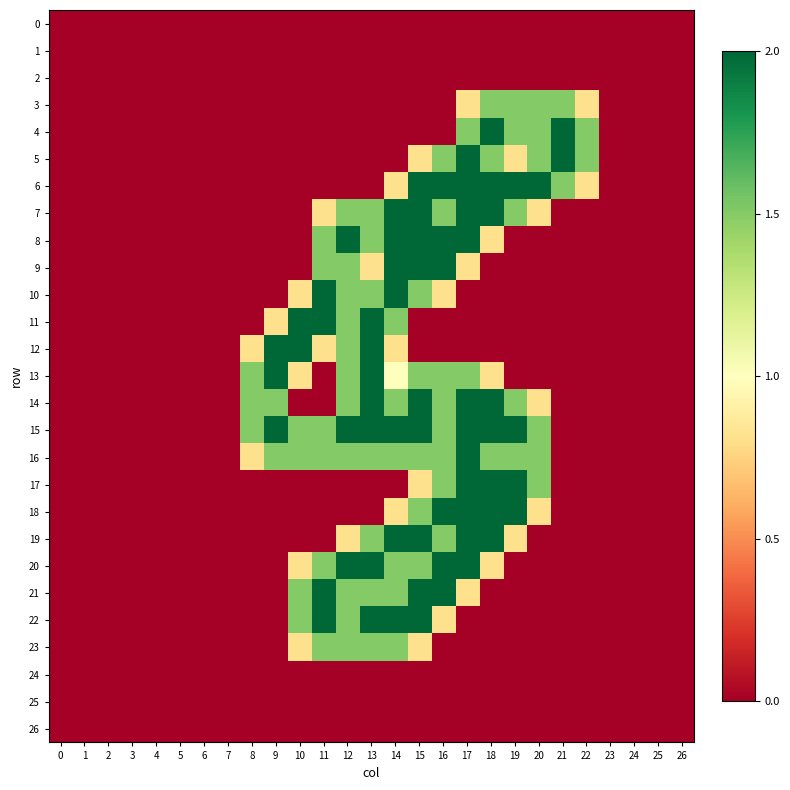

Reading left to right, extract all data points from this chart.

row_0: 0=0.0	1=0.0	2=0.0	3=0.0	4=0.0	5=0.0	6=0.0	7=0.0	8=0.0	9=0.0	10=0.0	11=0.0	12=0.0	13=0.0	14=0.0	15=0.0	16=0.0	17=0.0	18=0.0	19=0.0	20=0.0	21=0.0	22=0.0	23=0.0	24=0.0	25=0.0	26=0.0
row_1: 0=0.0	1=0.0	2=0.0	3=0.0	4=0.0	5=0.0	6=0.0	7=0.0	8=0.0	9=0.0	10=0.0	11=0.0	12=0.0	13=0.0	14=0.0	15=0.0	16=0.0	17=0.0	18=0.0	19=0.0	20=0.0	21=0.0	22=0.0	23=0.0	24=0.0	25=0.0	26=0.0
row_2: 0=0.0	1=0.0	2=0.0	3=0.0	4=0.0	5=0.0	6=0.0	7=0.0	8=0.0	9=0.0	10=0.0	11=0.0	12=0.0	13=0.0	14=0.0	15=0.0	16=0.0	17=0.0	18=0.0	19=0.0	20=0.0	21=0.0	22=0.0	23=0.0	24=0.0	25=0.0	26=0.0
row_3: 0=0.0	1=0.0	2=0.0	3=0.0	4=0.0	5=0.0	6=0.0	7=0.0	8=0.0	9=0.0	10=0.0	11=0.0	12=0.0	13=0.0	14=0.0	15=0.0	16=0.0	17=0.8	18=1.5	19=1.5	20=1.5	21=1.5	22=0.8	23=0.0	24=0.0	25=0.0	26=0.0
row_4: 0=0.0	1=0.0	2=0.0	3=0.0	4=0.0	5=0.0	6=0.0	7=0.0	8=0.0	9=0.0	10=0.0	11=0.0	12=0.0	13=0.0	14=0.0	15=0.0	16=0.0	17=1.5	18=2.0	19=1.5	20=1.5	21=2.0	22=1.5	23=0.0	24=0.0	25=0.0	26=0.0
row_5: 0=0.0	1=0.0	2=0.0	3=0.0	4=0.0	5=0.0	6=0.0	7=0.0	8=0.0	9=0.0	10=0.0	11=0.0	12=0.0	13=0.0	14=0.0	15=0.8	16=1.5	17=2.0	18=1.5	19=0.8	20=1.5	21=2.0	22=1.5	23=0.0	24=0.0	25=0.0	26=0.0
row_6: 0=0.0	1=0.0	2=0.0	3=0.0	4=0.0	5=0.0	6=0.0	7=0.0	8=0.0	9=0.0	10=0.0	11=0.0	12=0.0	13=0.0	14=0.8	15=2.0	16=2.0	17=2.0	18=2.0	19=2.0	20=2.0	21=1.5	22=0.8	23=0.0	24=0.0	25=0.0	26=0.0
row_7: 0=0.0	1=0.0	2=0.0	3=0.0	4=0.0	5=0.0	6=0.0	7=0.0	8=0.0	9=0.0	10=0.0	11=0.8	12=1.5	13=1.5	14=2.0	15=2.0	16=1.5	17=2.0	18=2.0	19=1.5	20=0.8	21=0.0	22=0.0	23=0.0	24=0.0	25=0.0	26=0.0
row_8: 0=0.0	1=0.0	2=0.0	3=0.0	4=0.0	5=0.0	6=0.0	7=0.0	8=0.0	9=0.0	10=0.0	11=1.5	12=2.0	13=1.5	14=2.0	15=2.0	16=2.0	17=2.0	18=0.8	19=0.0	20=0.0	21=0.0	22=0.0	23=0.0	24=0.0	25=0.0	26=0.0
row_9: 0=0.0	1=0.0	2=0.0	3=0.0	4=0.0	5=0.0	6=0.0	7=0.0	8=0.0	9=0.0	10=0.0	11=1.5	12=1.5	13=0.8	14=2.0	15=2.0	16=2.0	17=0.8	18=0.0	19=0.0	20=0.0	21=0.0	22=0.0	23=0.0	24=0.0	25=0.0	26=0.0
row_10: 0=0.0	1=0.0	2=0.0	3=0.0	4=0.0	5=0.0	6=0.0	7=0.0	8=0.0	9=0.0	10=0.8	11=2.0	12=1.5	13=1.5	14=2.0	15=1.5	16=0.8	17=0.0	18=0.0	19=0.0	20=0.0	21=0.0	22=0.0	23=0.0	24=0.0	25=0.0	26=0.0
row_11: 0=0.0	1=0.0	2=0.0	3=0.0	4=0.0	5=0.0	6=0.0	7=0.0	8=0.0	9=0.8	10=2.0	11=2.0	12=1.5	13=2.0	14=1.5	15=0.0	16=0.0	17=0.0	18=0.0	19=0.0	20=0.0	21=0.0	22=0.0	23=0.0	24=0.0	25=0.0	26=0.0
row_12: 0=0.0	1=0.0	2=0.0	3=0.0	4=0.0	5=0.0	6=0.0	7=0.0	8=0.8	9=2.0	10=2.0	11=0.8	12=1.5	13=2.0	14=0.8	15=0.0	16=0.0	17=0.0	18=0.0	19=0.0	20=0.0	21=0.0	22=0.0	23=0.0	24=0.0	25=0.0	26=0.0
row_13: 0=0.0	1=0.0	2=0.0	3=0.0	4=0.0	5=0.0	6=0.0	7=0.0	8=1.5	9=2.0	10=0.8	11=0.0	12=1.5	13=2.0	14=1.0	15=1.5	16=1.5	17=1.5	18=0.8	19=0.0	20=0.0	21=0.0	22=0.0	23=0.0	24=0.0	25=0.0	26=0.0
row_14: 0=0.0	1=0.0	2=0.0	3=0.0	4=0.0	5=0.0	6=0.0	7=0.0	8=1.5	9=1.5	10=0.0	11=0.0	12=1.5	13=2.0	14=1.5	15=2.0	16=1.5	17=2.0	18=2.0	19=1.5	20=0.8	21=0.0	22=0.0	23=0.0	24=0.0	25=0.0	26=0.0
row_15: 0=0.0	1=0.0	2=0.0	3=0.0	4=0.0	5=0.0	6=0.0	7=0.0	8=1.5	9=2.0	10=1.5	11=1.5	12=2.0	13=2.0	14=2.0	15=2.0	16=1.5	17=2.0	18=2.0	19=2.0	20=1.5	21=0.0	22=0.0	23=0.0	24=0.0	25=0.0	26=0.0
row_16: 0=0.0	1=0.0	2=0.0	3=0.0	4=0.0	5=0.0	6=0.0	7=0.0	8=0.8	9=1.5	10=1.5	11=1.5	12=1.5	13=1.5	14=1.5	15=1.5	16=1.5	17=2.0	18=1.5	19=1.5	20=1.5	21=0.0	22=0.0	23=0.0	24=0.0	25=0.0	26=0.0
row_17: 0=0.0	1=0.0	2=0.0	3=0.0	4=0.0	5=0.0	6=0.0	7=0.0	8=0.0	9=0.0	10=0.0	11=0.0	12=0.0	13=0.0	14=0.0	15=0.8	16=1.5	17=2.0	18=2.0	19=2.0	20=1.5	21=0.0	22=0.0	23=0.0	24=0.0	25=0.0	26=0.0
row_18: 0=0.0	1=0.0	2=0.0	3=0.0	4=0.0	5=0.0	6=0.0	7=0.0	8=0.0	9=0.0	10=0.0	11=0.0	12=0.0	13=0.0	14=0.8	15=1.5	16=2.0	17=2.0	18=2.0	19=2.0	20=0.8	21=0.0	22=0.0	23=0.0	24=0.0	25=0.0	26=0.0
row_19: 0=0.0	1=0.0	2=0.0	3=0.0	4=0.0	5=0.0	6=0.0	7=0.0	8=0.0	9=0.0	10=0.0	11=0.0	12=0.8	13=1.5	14=2.0	15=2.0	16=1.5	17=2.0	18=2.0	19=0.8	20=0.0	21=0.0	22=0.0	23=0.0	24=0.0	25=0.0	26=0.0
row_20: 0=0.0	1=0.0	2=0.0	3=0.0	4=0.0	5=0.0	6=0.0	7=0.0	8=0.0	9=0.0	10=0.8	11=1.5	12=2.0	13=2.0	14=1.5	15=1.5	16=2.0	17=2.0	18=0.8	19=0.0	20=0.0	21=0.0	22=0.0	23=0.0	24=0.0	25=0.0	26=0.0
row_21: 0=0.0	1=0.0	2=0.0	3=0.0	4=0.0	5=0.0	6=0.0	7=0.0	8=0.0	9=0.0	10=1.5	11=2.0	12=1.5	13=1.5	14=1.5	15=2.0	16=2.0	17=0.8	18=0.0	19=0.0	20=0.0	21=0.0	22=0.0	23=0.0	24=0.0	25=0.0	26=0.0
row_22: 0=0.0	1=0.0	2=0.0	3=0.0	4=0.0	5=0.0	6=0.0	7=0.0	8=0.0	9=0.0	10=1.5	11=2.0	12=1.5	13=2.0	14=2.0	15=2.0	16=0.8	17=0.0	18=0.0	19=0.0	20=0.0	21=0.0	22=0.0	23=0.0	24=0.0	25=0.0	26=0.0
row_23: 0=0.0	1=0.0	2=0.0	3=0.0	4=0.0	5=0.0	6=0.0	7=0.0	8=0.0	9=0.0	10=0.8	11=1.5	12=1.5	13=1.5	14=1.5	15=0.8	16=0.0	17=0.0	18=0.0	19=0.0	20=0.0	21=0.0	22=0.0	23=0.0	24=0.0	25=0.0	26=0.0
row_24: 0=0.0	1=0.0	2=0.0	3=0.0	4=0.0	5=0.0	6=0.0	7=0.0	8=0.0	9=0.0	10=0.0	11=0.0	12=0.0	13=0.0	14=0.0	15=0.0	16=0.0	17=0.0	18=0.0	19=0.0	20=0.0	21=0.0	22=0.0	23=0.0	24=0.0	25=0.0	26=0.0
row_25: 0=0.0	1=0.0	2=0.0	3=0.0	4=0.0	5=0.0	6=0.0	7=0.0	8=0.0	9=0.0	10=0.0	11=0.0	12=0.0	13=0.0	14=0.0	15=0.0	16=0.0	17=0.0	18=0.0	19=0.0	20=0.0	21=0.0	22=0.0	23=0.0	24=0.0	25=0.0	26=0.0
row_26: 0=0.0	1=0.0	2=0.0	3=0.0	4=0.0	5=0.0	6=0.0	7=0.0	8=0.0	9=0.0	10=0.0	11=0.0	12=0.0	13=0.0	14=0.0	15=0.0	16=0.0	17=0.0	18=0.0	19=0.0	20=0.0	21=0.0	22=0.0	23=0.0	24=0.0	25=0.0	26=0.0